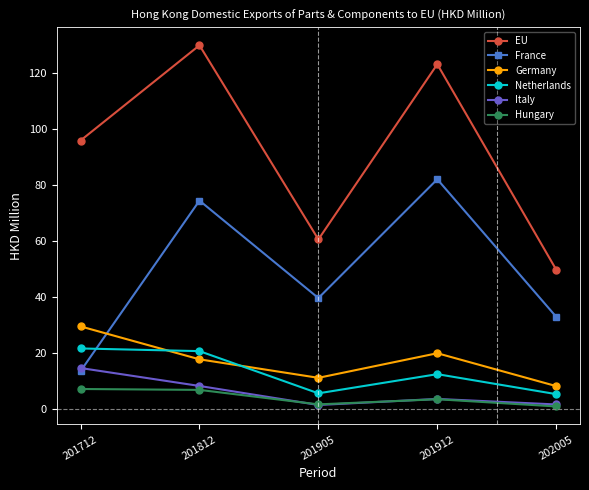

Where is the first local maximum for Germany?

201912